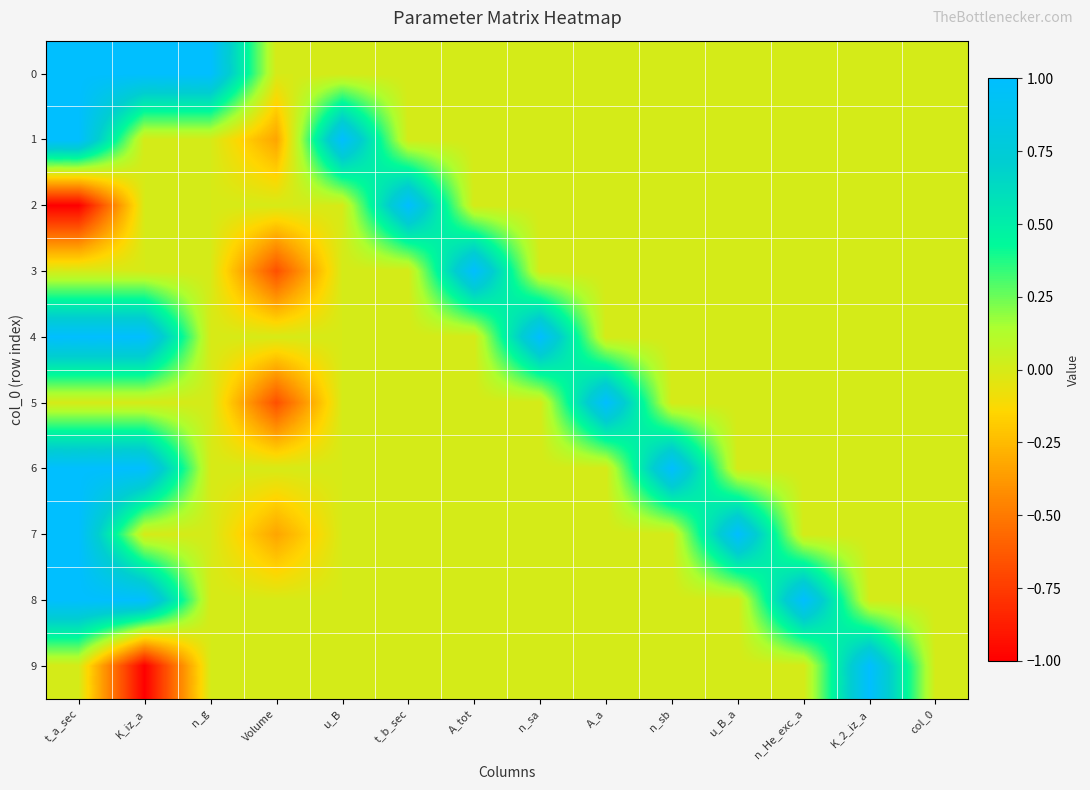

Reading left to right, what are all the values shown in this chart?

0: t_a_sec=1.0	K_iz_a=1.0	n_g=1.0	Volume=0.0	u_B=0.0	t_b_sec=0.0	A_tot=0.0	n_sa=0.0	A_a=0.0	n_sb=0.0	u_B_a=0.0	n_He_exc_a=0.0	K_2_iz_a=0.0	col_0=0.0
1: t_a_sec=1.0	K_iz_a=0.0	n_g=0.0	Volume=-0.3	u_B=1.0	t_b_sec=0.0	A_tot=0.0	n_sa=0.0	A_a=0.0	n_sb=0.0	u_B_a=0.0	n_He_exc_a=0.0	K_2_iz_a=0.0	col_0=0.0
2: t_a_sec=-1.0	K_iz_a=0.0	n_g=0.0	Volume=0.0	u_B=0.0	t_b_sec=1.0	A_tot=0.0	n_sa=0.0	A_a=0.0	n_sb=0.0	u_B_a=0.0	n_He_exc_a=0.0	K_2_iz_a=0.0	col_0=0.0
3: t_a_sec=0.0	K_iz_a=0.0	n_g=0.0	Volume=-0.7	u_B=0.0	t_b_sec=0.0	A_tot=1.0	n_sa=0.0	A_a=0.0	n_sb=0.0	u_B_a=0.0	n_He_exc_a=0.0	K_2_iz_a=0.0	col_0=0.0
4: t_a_sec=1.0	K_iz_a=1.0	n_g=0.0	Volume=0.0	u_B=0.0	t_b_sec=0.0	A_tot=0.0	n_sa=1.0	A_a=0.0	n_sb=0.0	u_B_a=0.0	n_He_exc_a=0.0	K_2_iz_a=0.0	col_0=0.0
5: t_a_sec=0.0	K_iz_a=0.0	n_g=0.0	Volume=-0.7	u_B=0.0	t_b_sec=0.0	A_tot=0.0	n_sa=0.0	A_a=1.0	n_sb=0.0	u_B_a=0.0	n_He_exc_a=0.0	K_2_iz_a=0.0	col_0=0.0
6: t_a_sec=1.0	K_iz_a=1.0	n_g=0.0	Volume=0.0	u_B=0.0	t_b_sec=0.0	A_tot=0.0	n_sa=0.0	A_a=0.0	n_sb=1.0	u_B_a=0.0	n_He_exc_a=0.0	K_2_iz_a=0.0	col_0=0.0
7: t_a_sec=1.0	K_iz_a=0.0	n_g=0.0	Volume=-0.3	u_B=0.0	t_b_sec=0.0	A_tot=0.0	n_sa=0.0	A_a=0.0	n_sb=0.0	u_B_a=1.0	n_He_exc_a=0.0	K_2_iz_a=0.0	col_0=0.0
8: t_a_sec=1.0	K_iz_a=1.0	n_g=0.0	Volume=0.0	u_B=0.0	t_b_sec=0.0	A_tot=0.0	n_sa=0.0	A_a=0.0	n_sb=0.0	u_B_a=0.0	n_He_exc_a=1.0	K_2_iz_a=0.0	col_0=0.0
9: t_a_sec=0.0	K_iz_a=-1.0	n_g=0.0	Volume=0.0	u_B=0.0	t_b_sec=0.0	A_tot=0.0	n_sa=0.0	A_a=0.0	n_sb=0.0	u_B_a=0.0	n_He_exc_a=0.0	K_2_iz_a=1.0	col_0=0.0